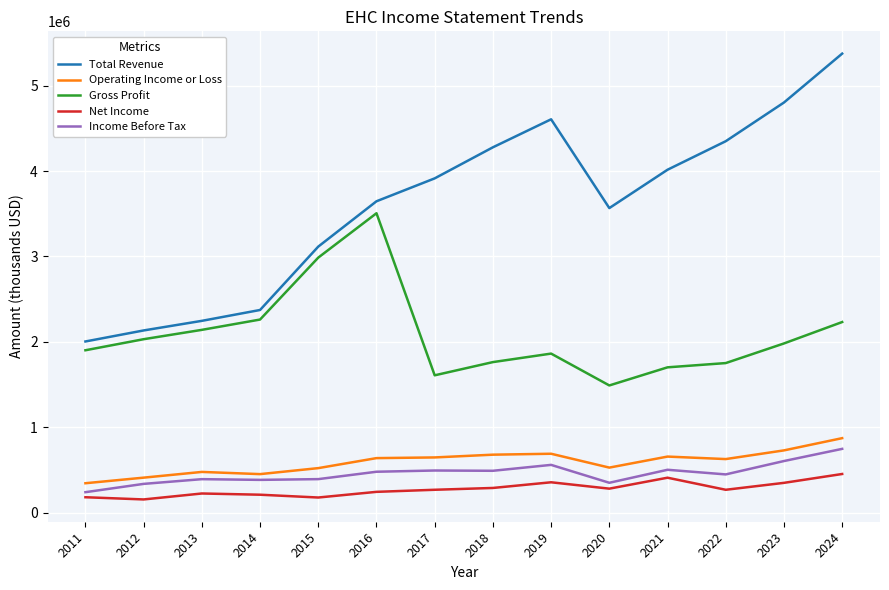

What value does the Net Income series have at 2015, to the nearest 50?

180500